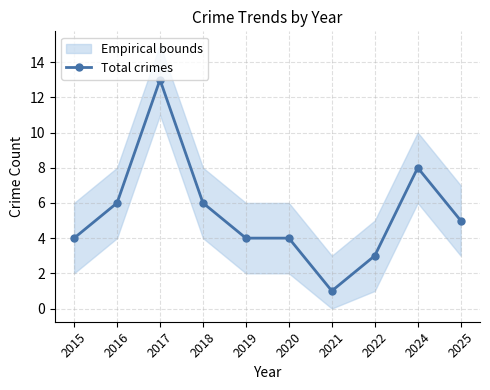

Is it true that the value at 2021 is 0?

False